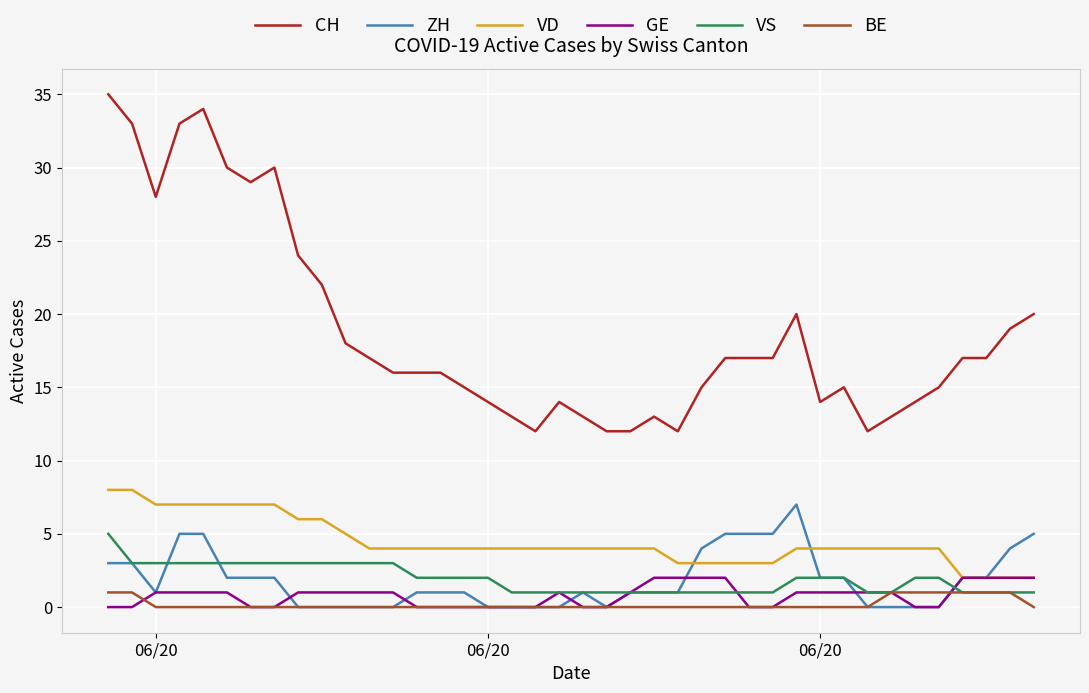

Which series has the largest range (max minus min)?

CH